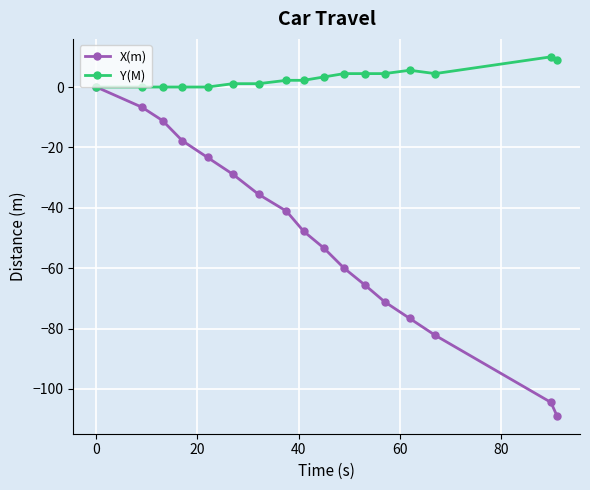

What is the value of the X(m) point at the 3rd from the left?

-11.1